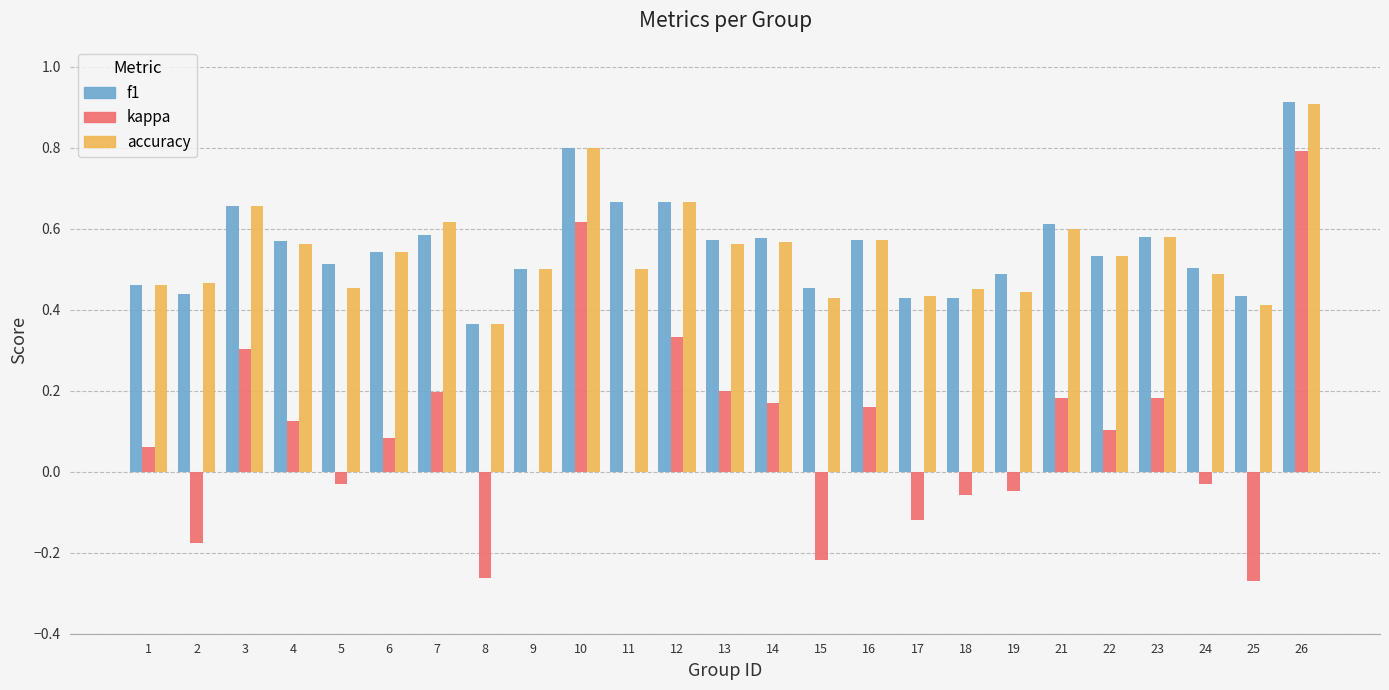

What is the sum of all accuracy values?

13.6